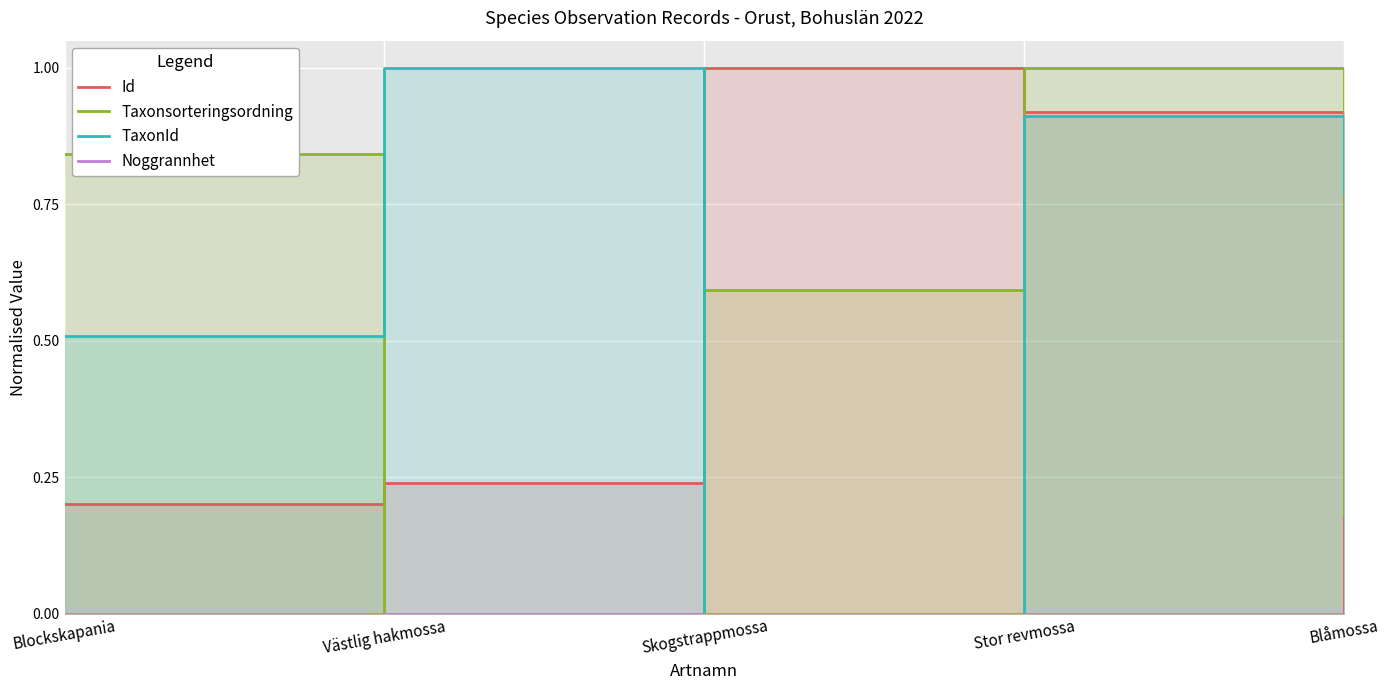

Which has a higher value, Skogstrappmossa or Stor revmossa?

Skogstrappmossa